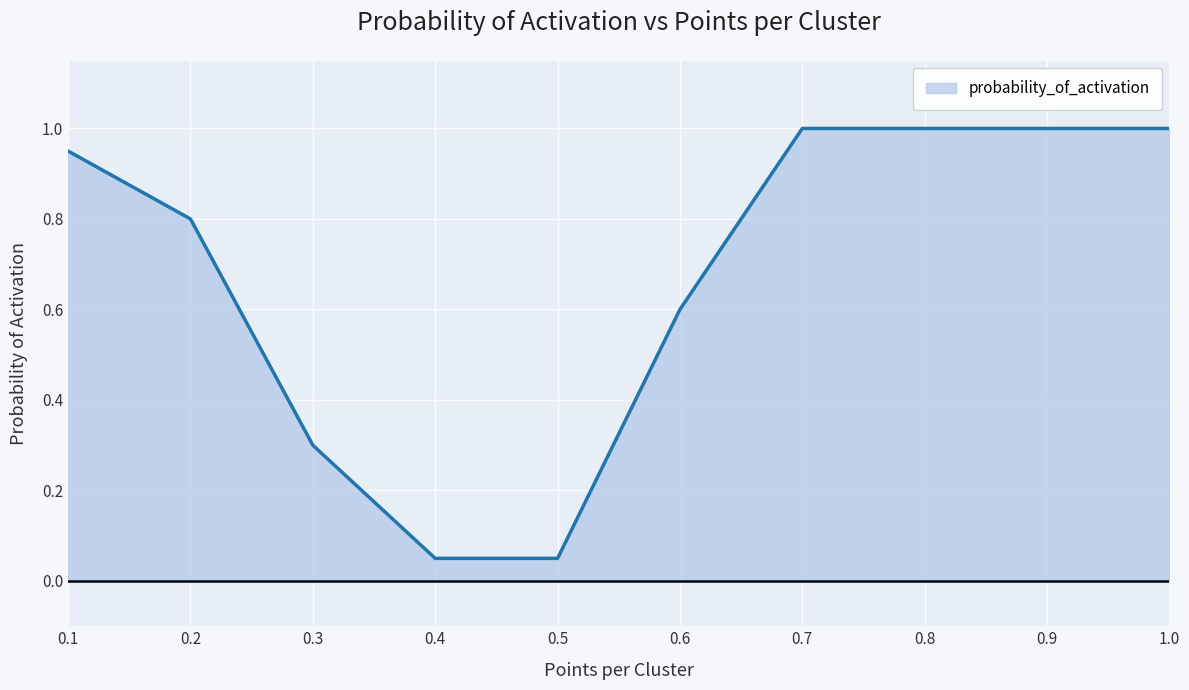

What is the ratio of the value at 0.3 to the value at 0.7?

0.3